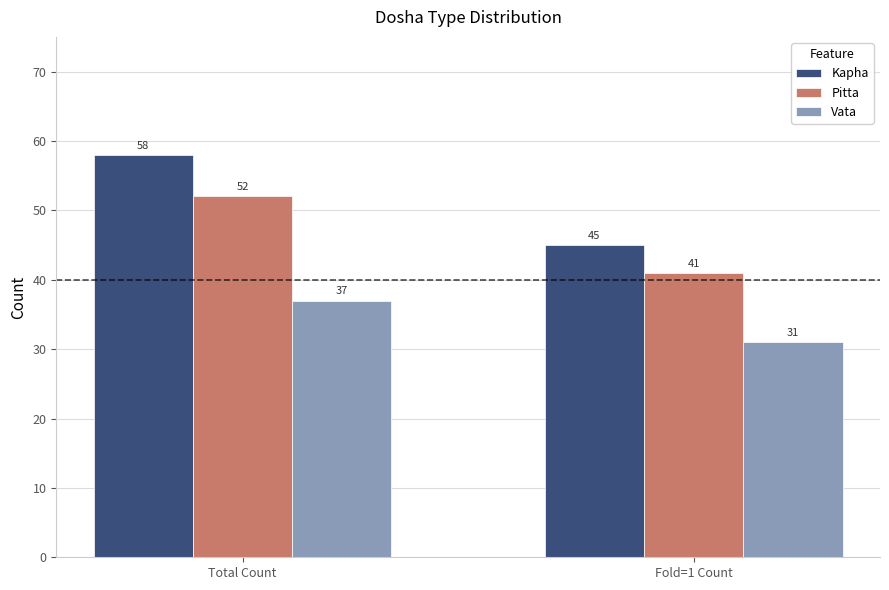

The value of Pitta at Total Count is 52. True or false?

True